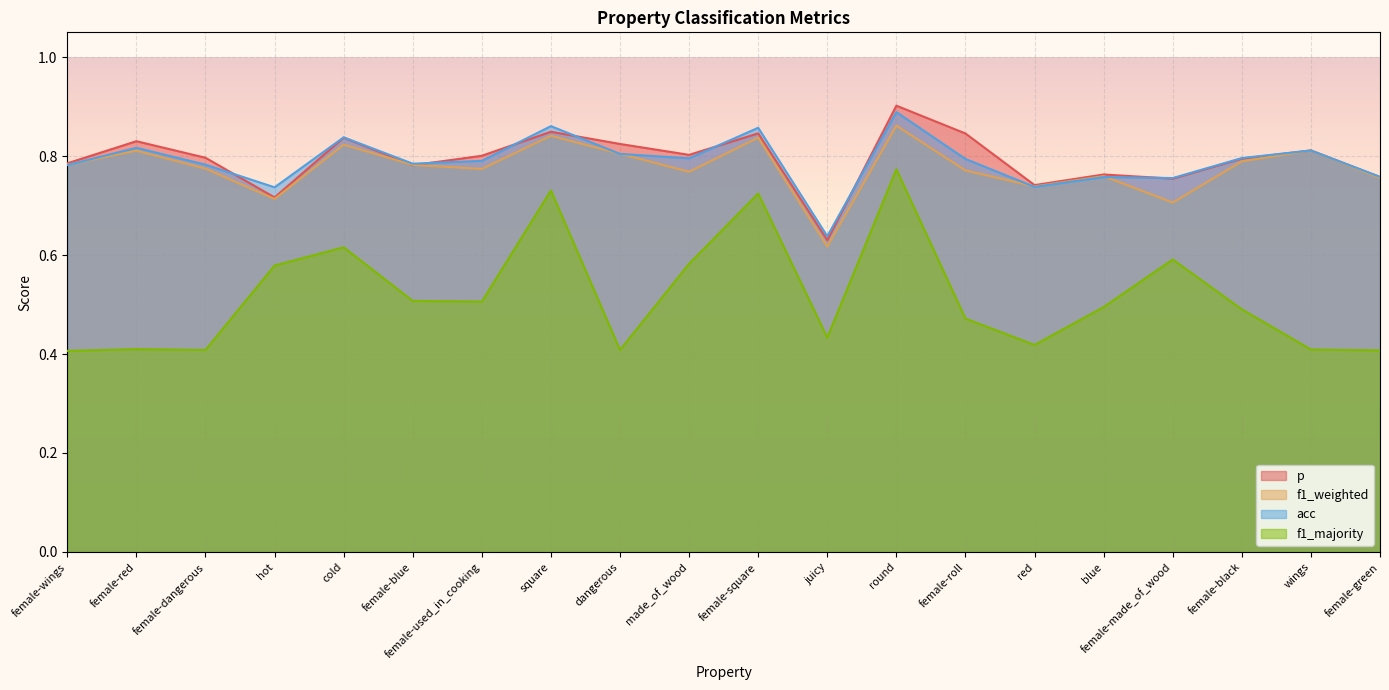

What is the lowest value of the acc series?

0.6